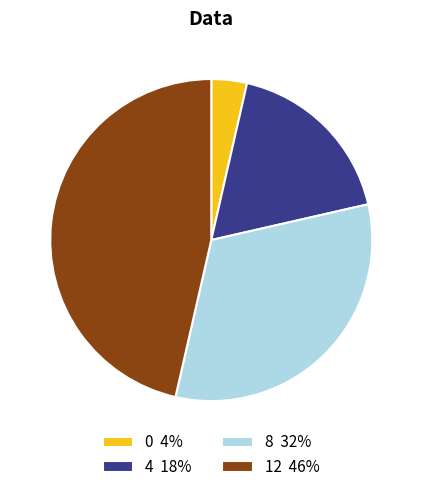

Which slice is the largest?

12